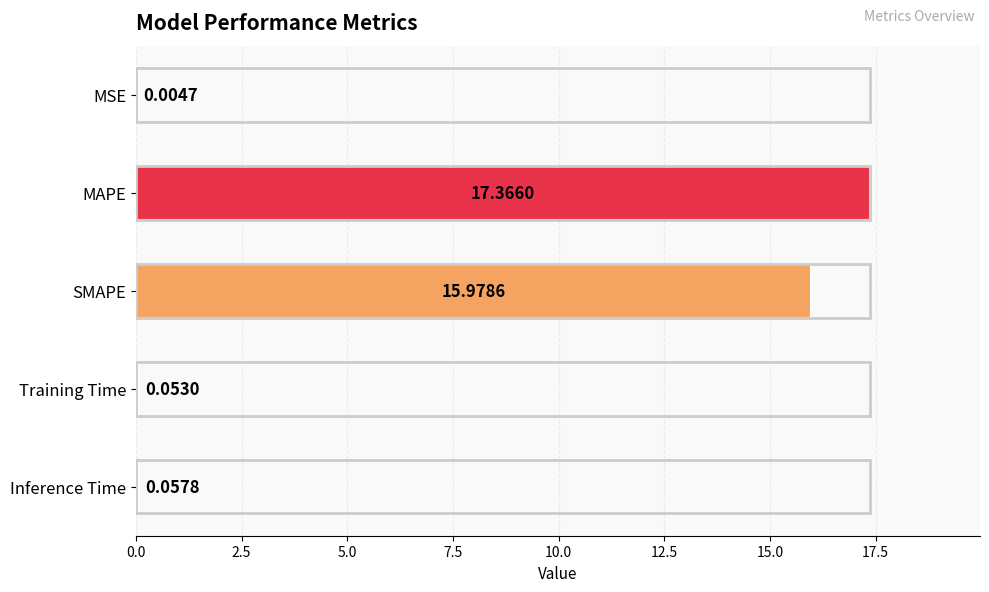

Between MSE and SMAPE, which is larger?

SMAPE